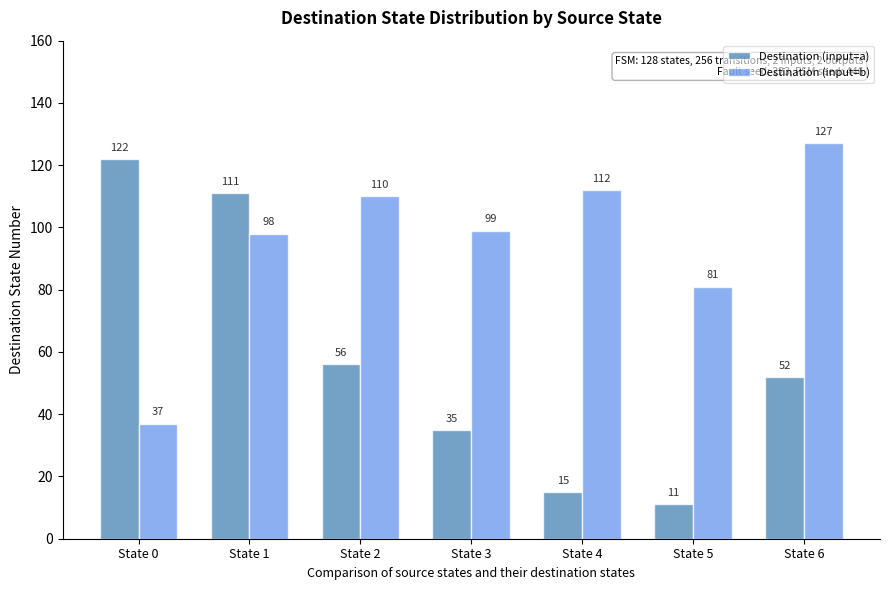

The Destination (input=b) series shows 110 at State 2. True or false?

True